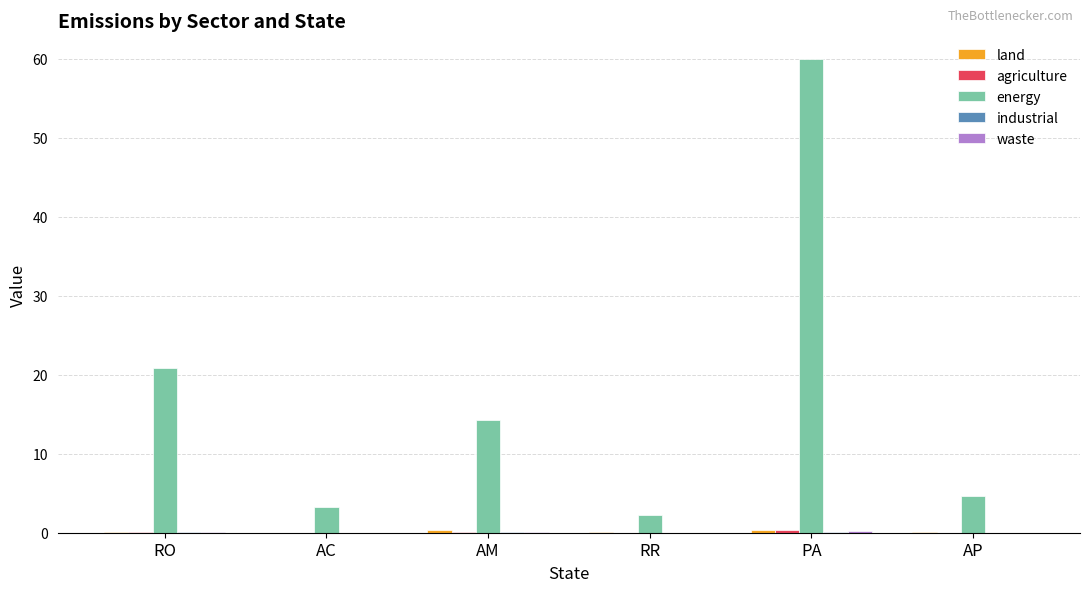

What is the difference between the energy values at PA and RO?

39.1